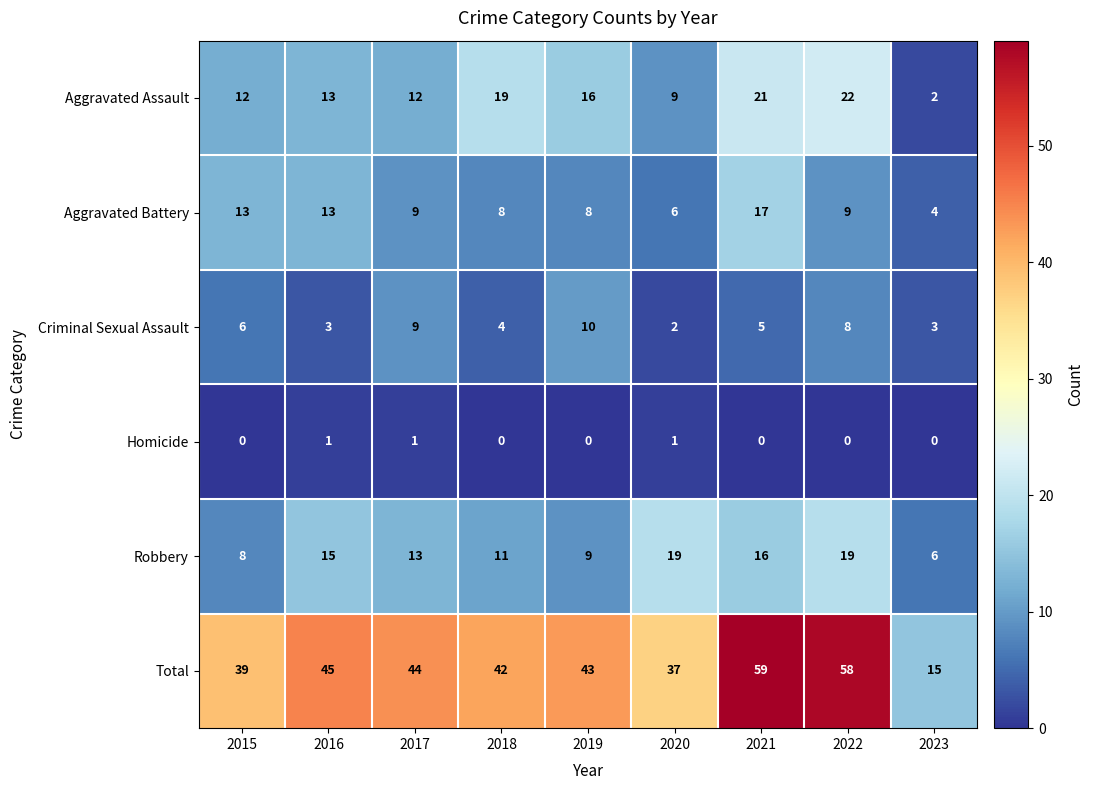

Which category has the highest value across all series?

2021